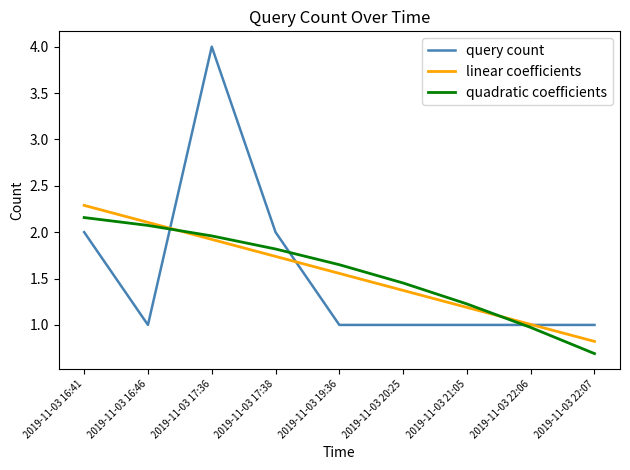

What is the total value across all series at 2019-11-03 17:36?

7.9